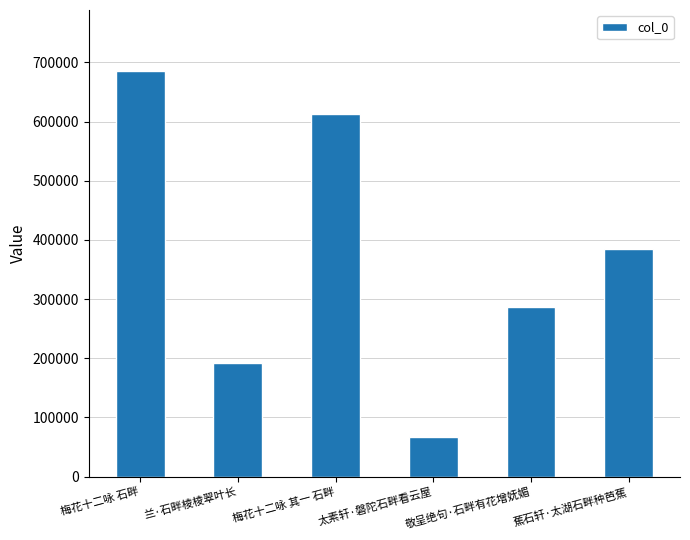

Reading left to right, what are all the values shown in this chart?

梅花十二咏 石畔=685645	兰·石畔棱棱翠叶长=192721	梅花十二咏 其一 石畔=612596	太素轩·磐陀石畔看云屋=67631	敬呈绝句·石畔有花增妩媚=286824	蕉石轩·太湖石畔种芭蕉=384331